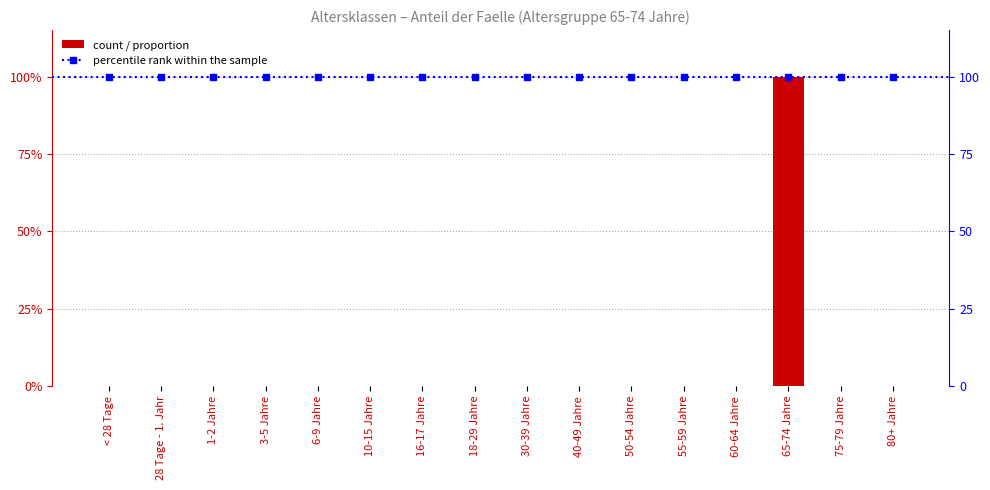

Which has a higher value, 10-15 Jahre or 80+ Jahre?

10-15 Jahre